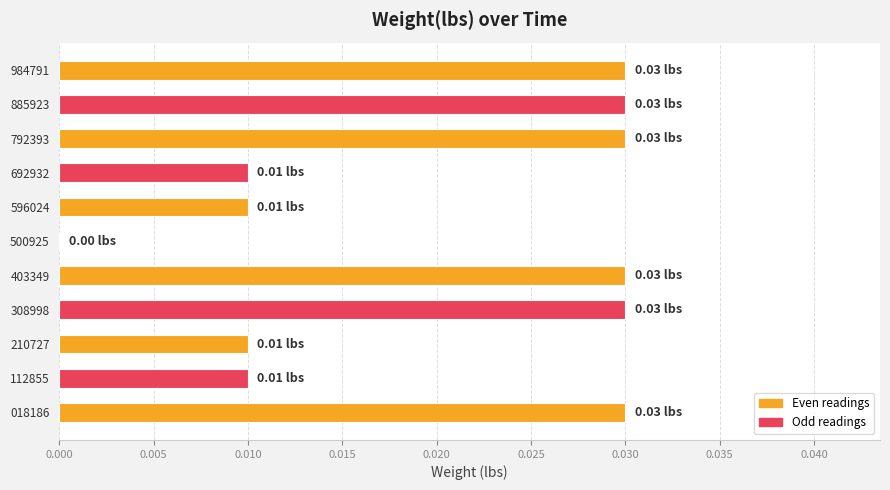

How many values are between 0 and 1?

11